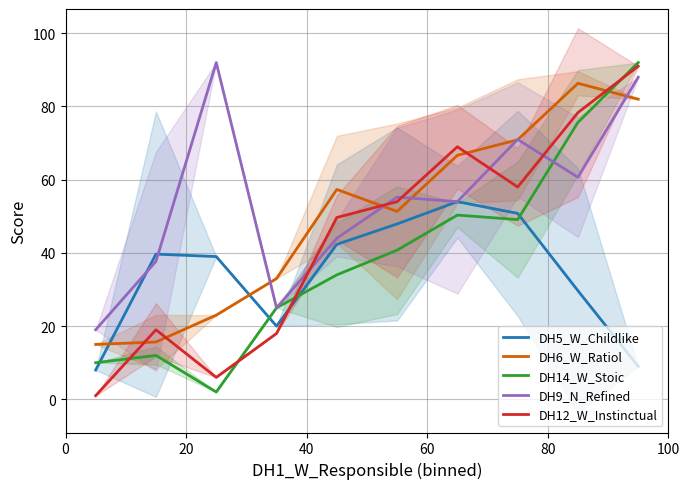

Is this an area chart (filled region under the line)?

No